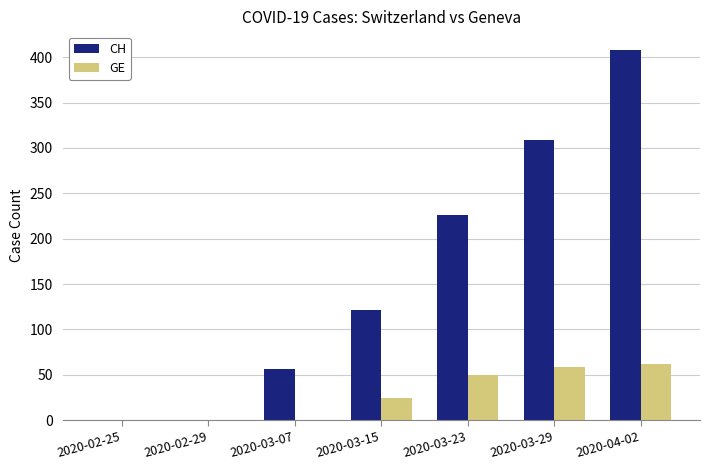

Where is GE nearest to the value 31?

2020-03-15